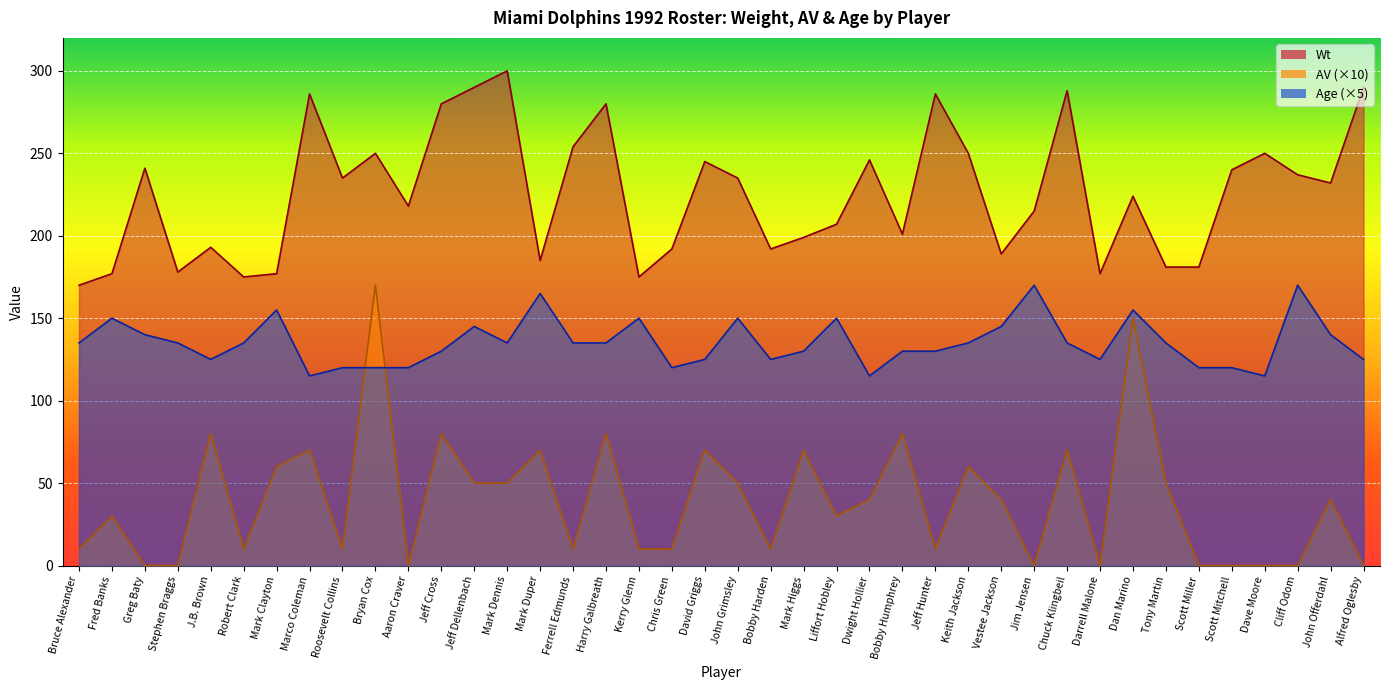

Is it true that Wt equals 218 at Aaron Craver?

True